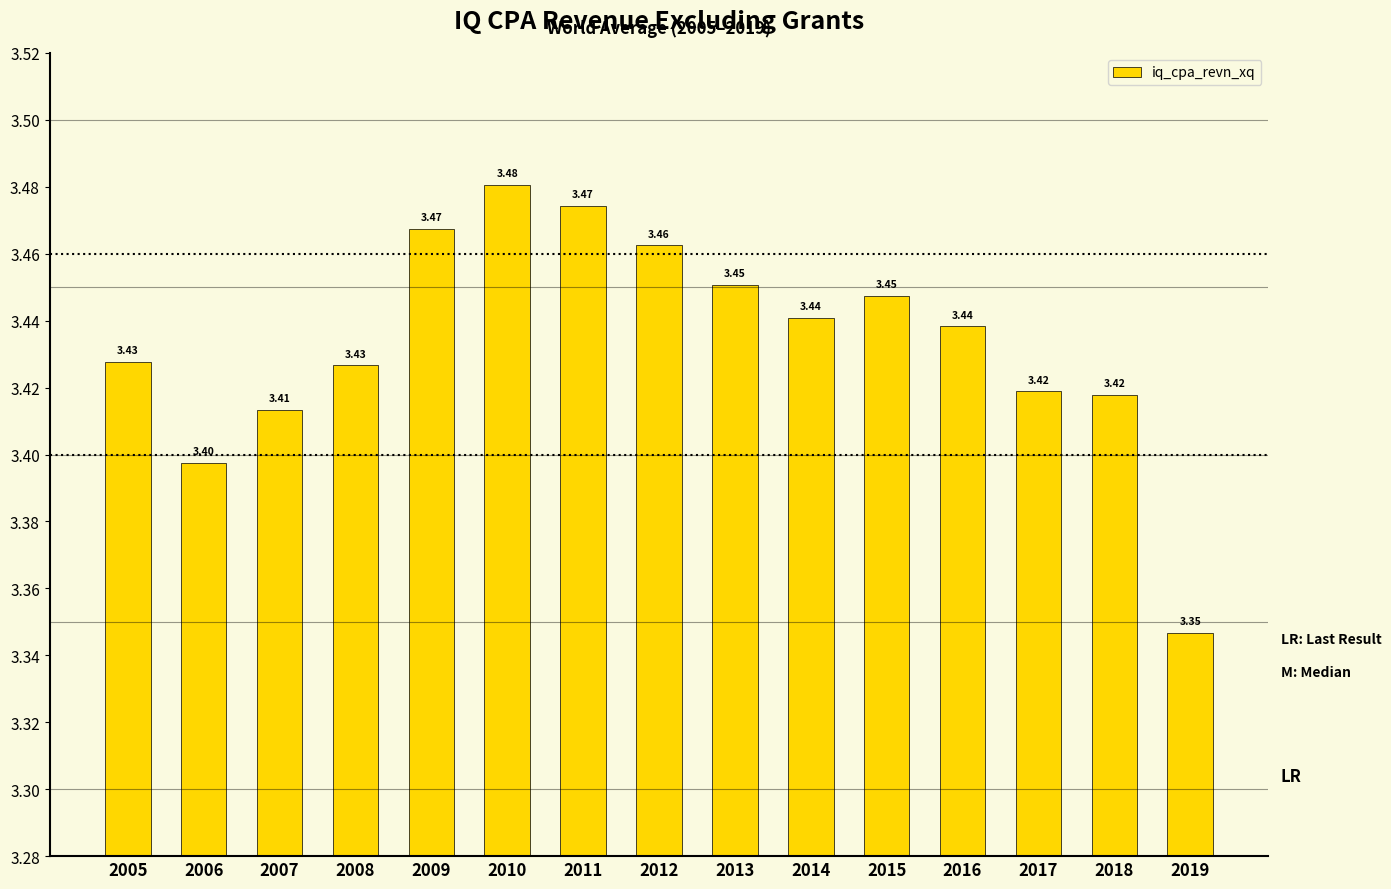

Which category has the lowest value across all series?

2019